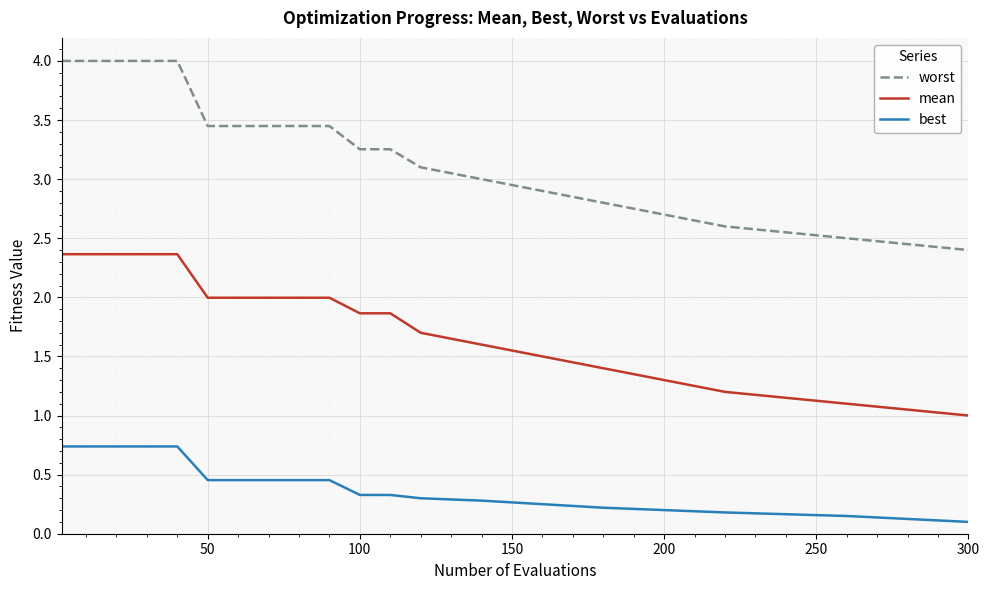

What are all the series names shown in the legend?

worst, mean, best